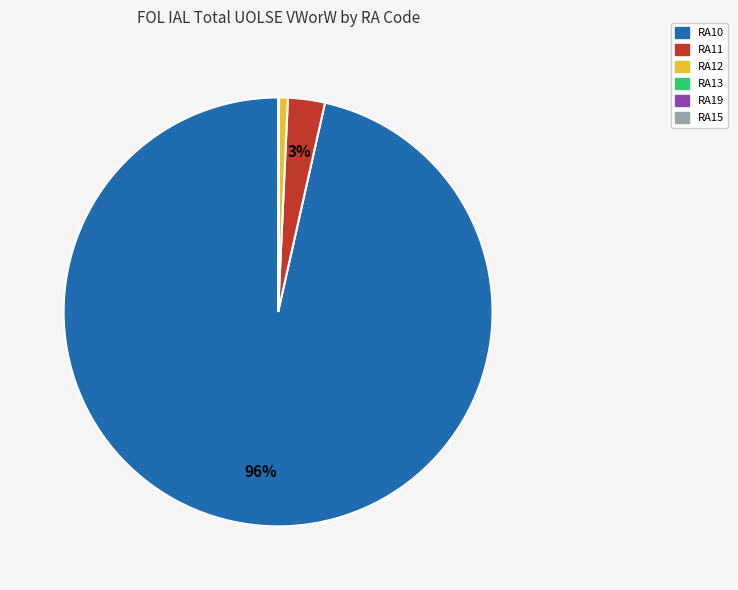

True or false: RA11 accounts for 3% of the total.

True